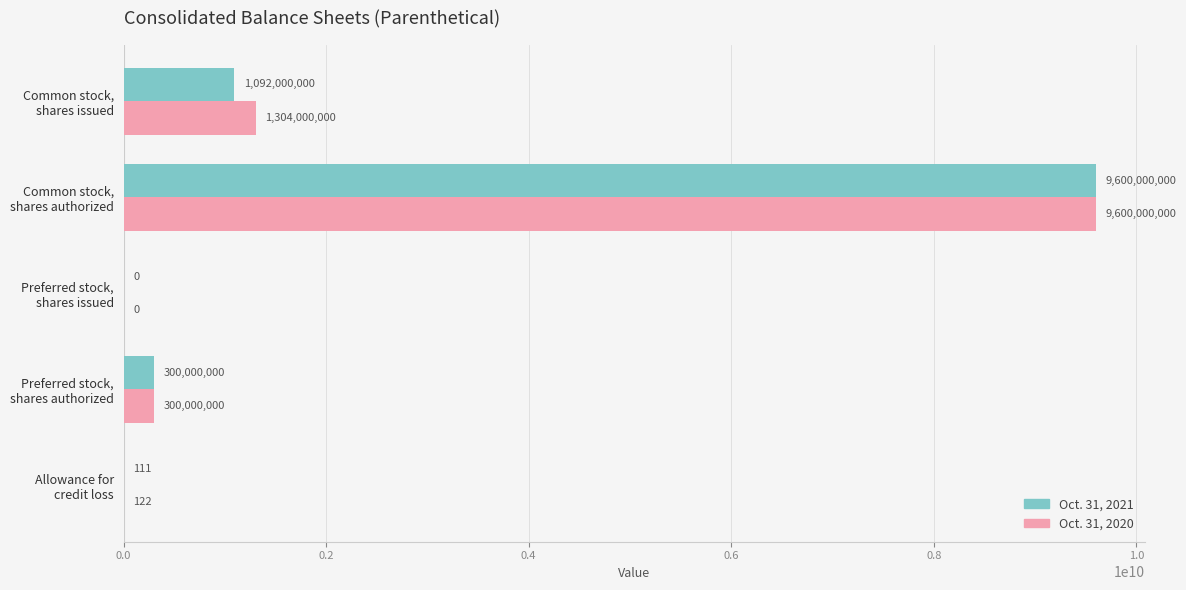

What is the maximum value shown in the chart?

9600000000